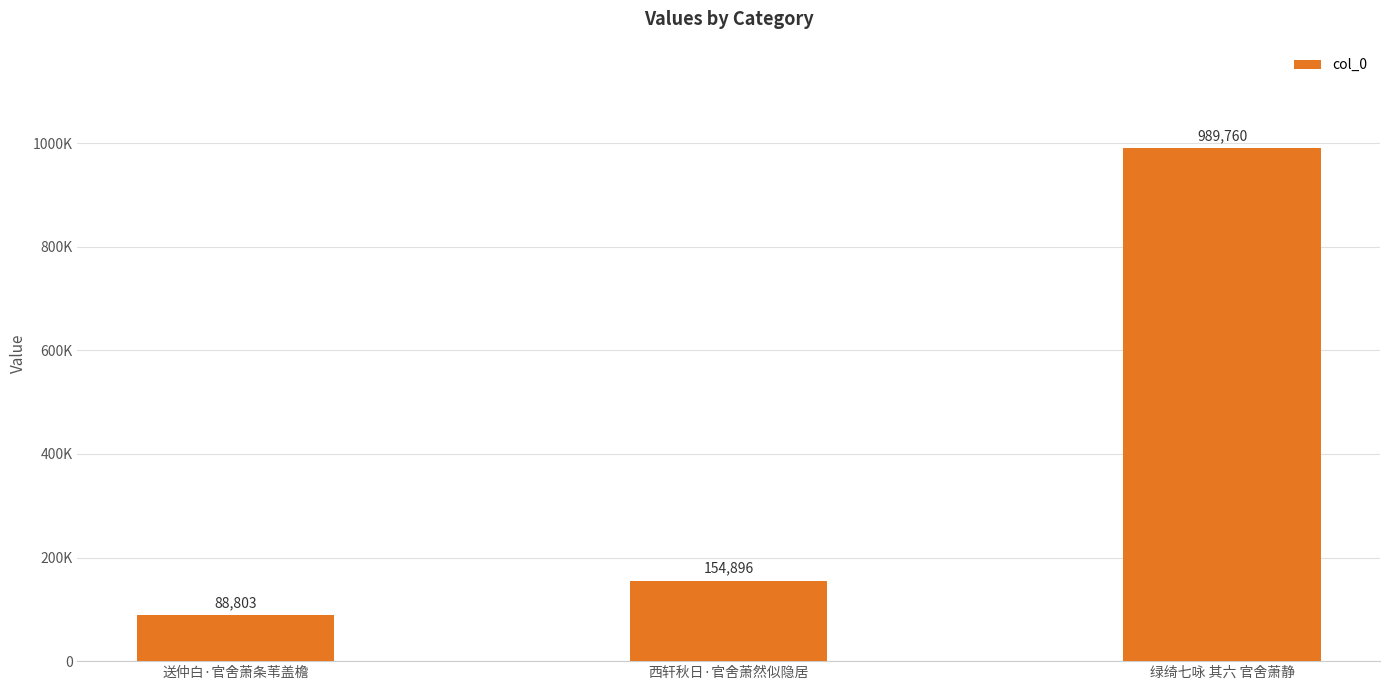

True or false: the data shows 93157 at 西轩秋日·官舍萧然似隐居.

False